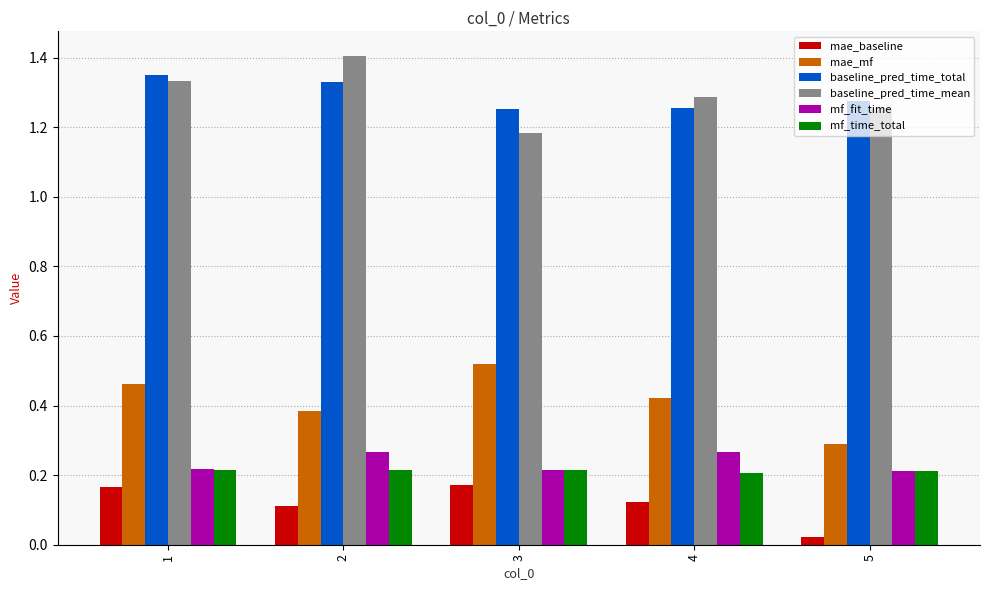

True or false: mae_baseline has a value of 0.0 at 2.

False